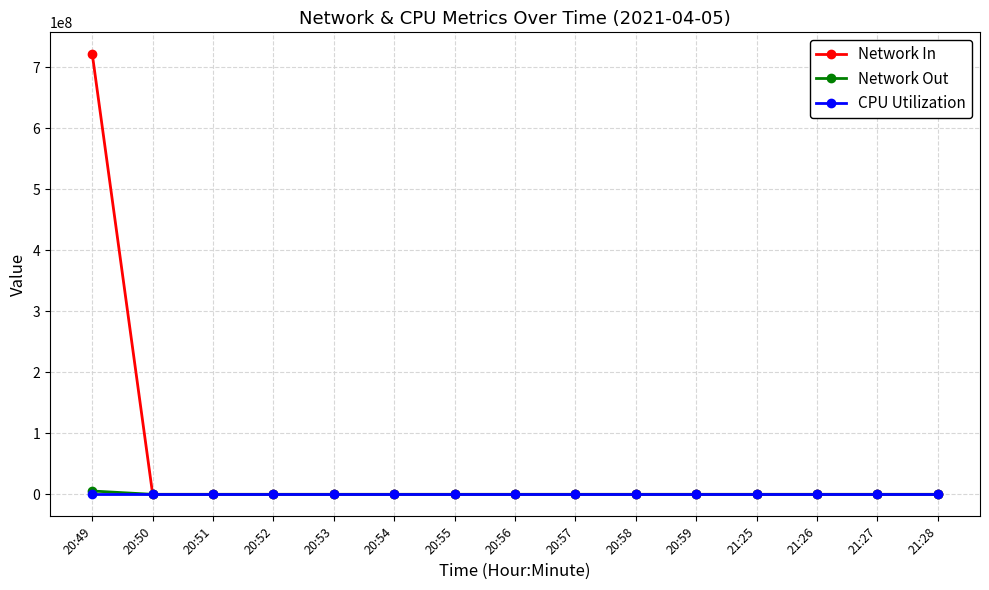

True or false: Network In has more than 2 points higher than both neighbors.

True